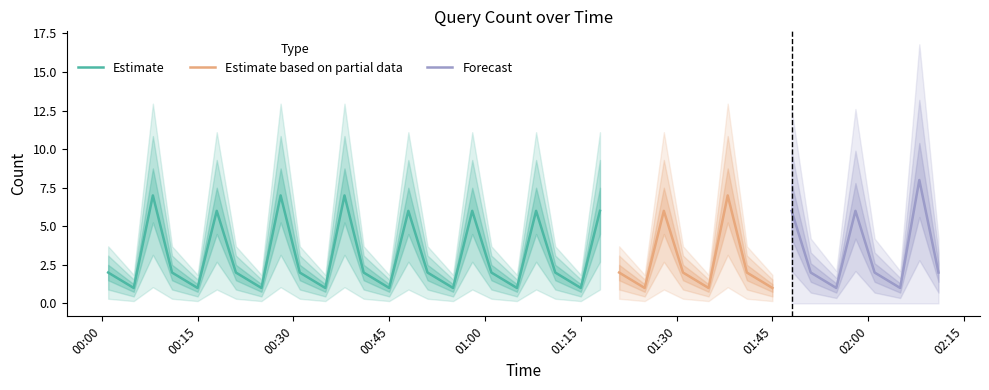

At which category does the data reach its first local peak?

2019-04-13 00:08:00